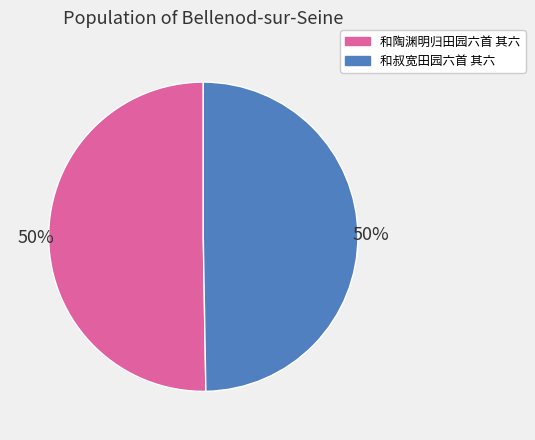

Is the sum of 和陶渊明归田园六首 其六 and 和叔宽田园六首 其六 greater than half?

Yes